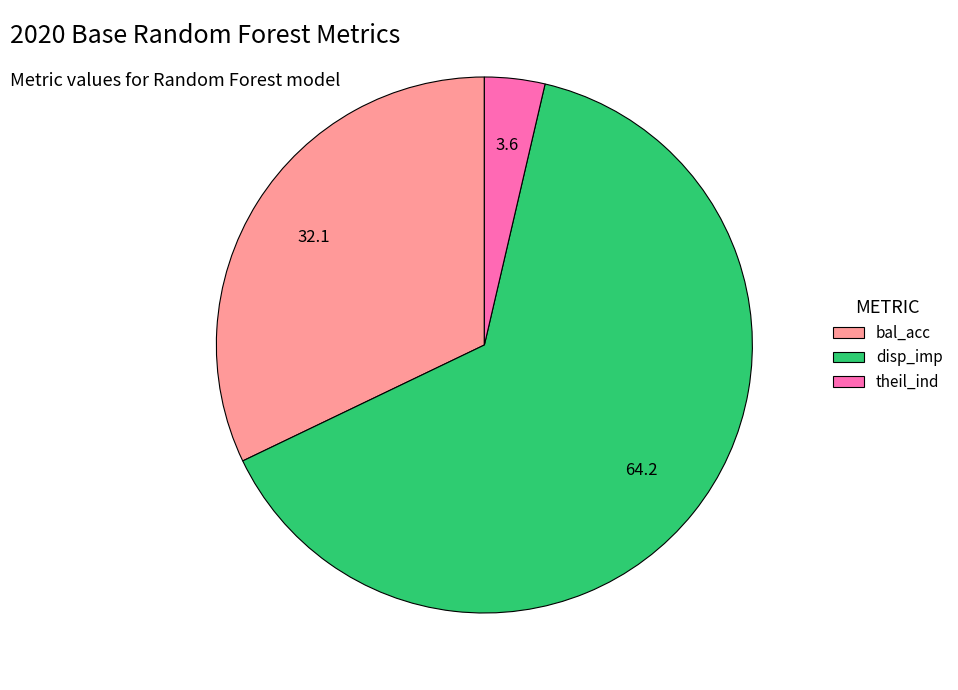

Is it true that disp_imp is 64% of the pie?

True